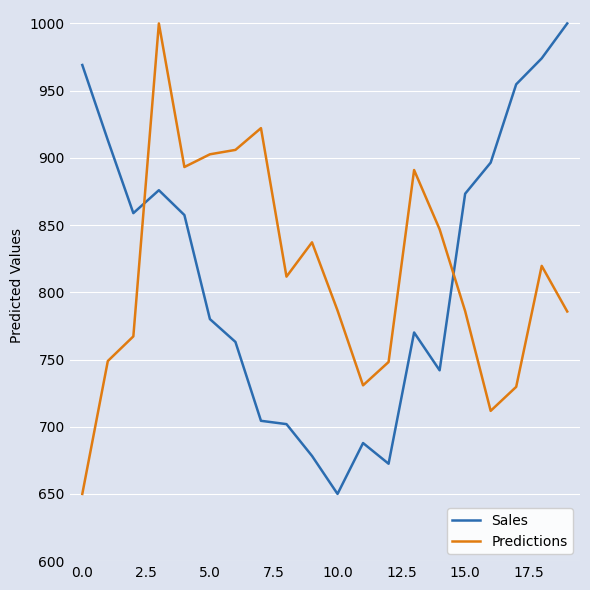

What is the difference between the maximum and minimum values in the Predictions series?

350.0